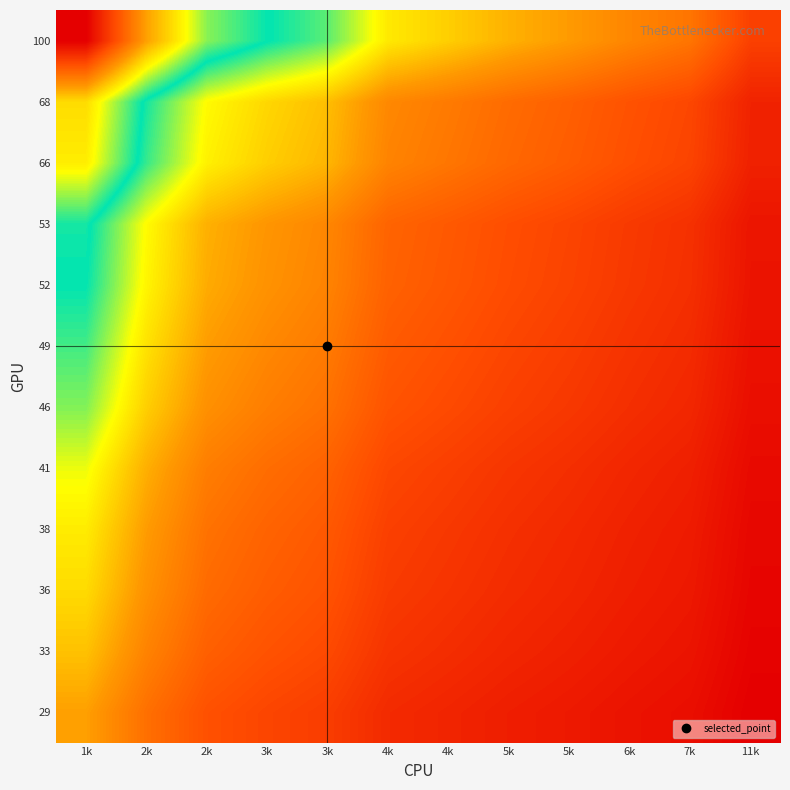

At which category is the sum across all series the highest?

1k